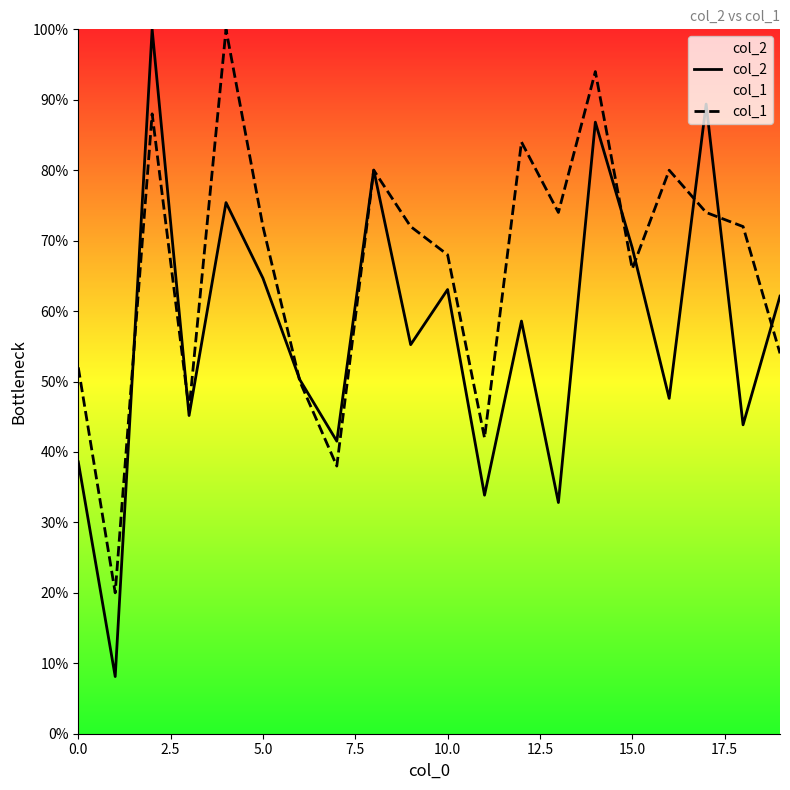

What is the label of the 4th point from the right?

16